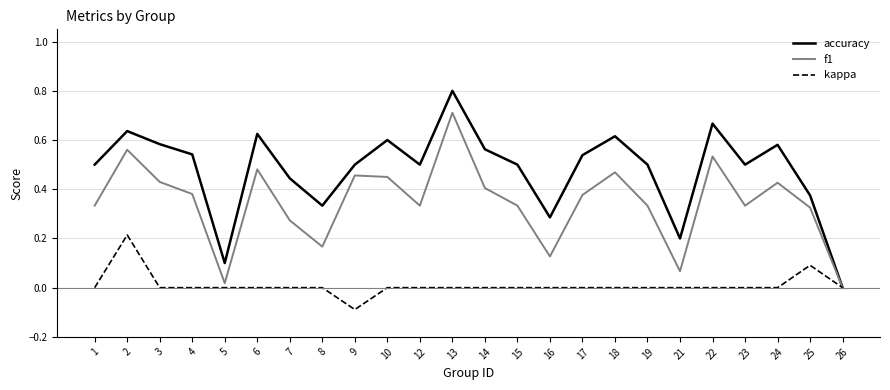

What is the greatest value displayed?

0.8